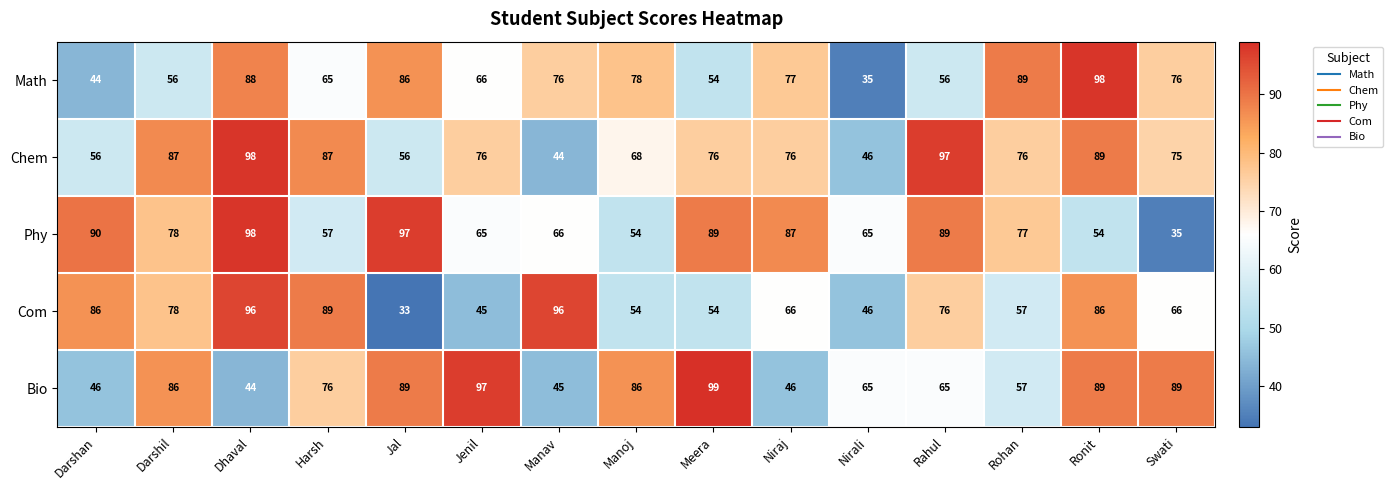

The value of Phy at Niraj is 59. True or false?

False